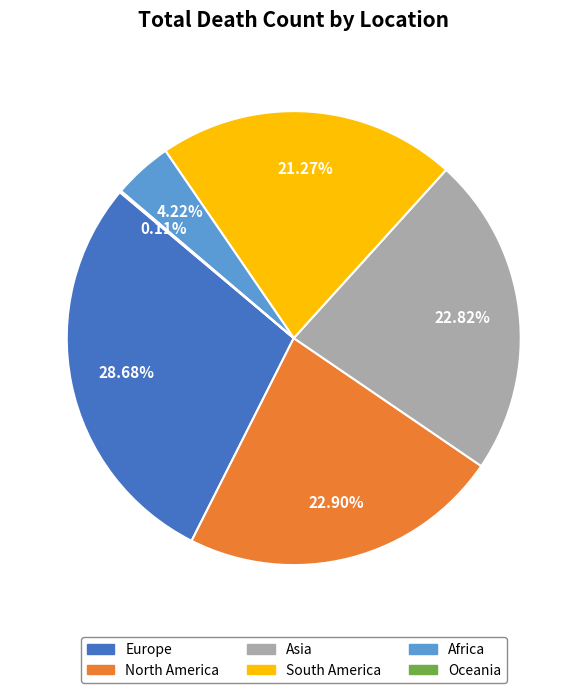

Is Europe the majority of the pie?

No